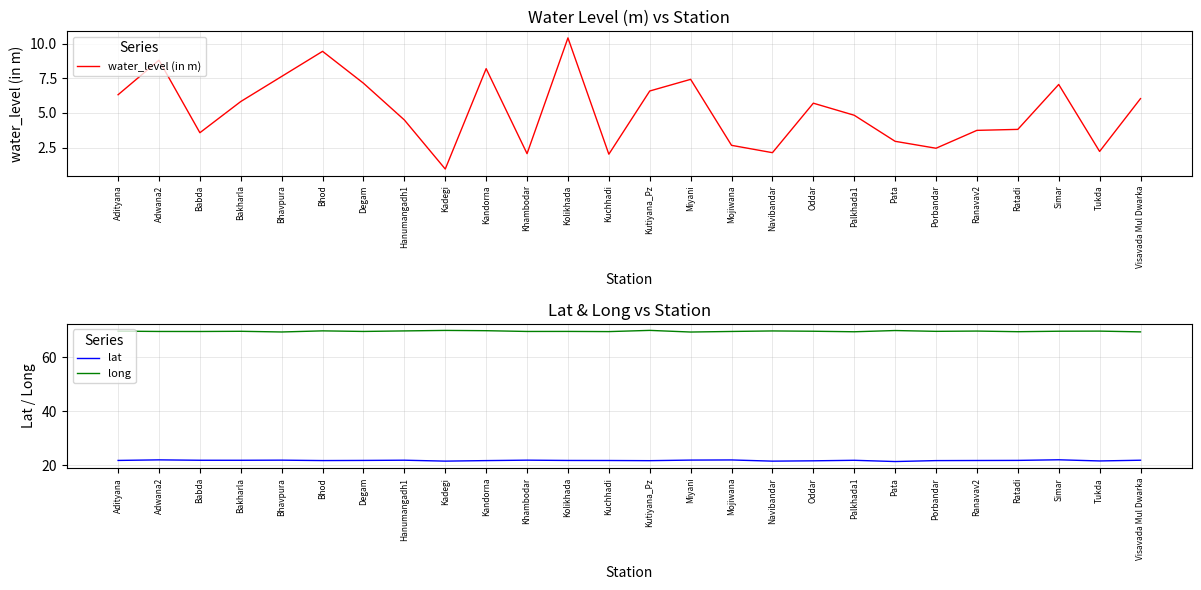

What are all the series names shown in the legend?

water_level (in m), lat, long